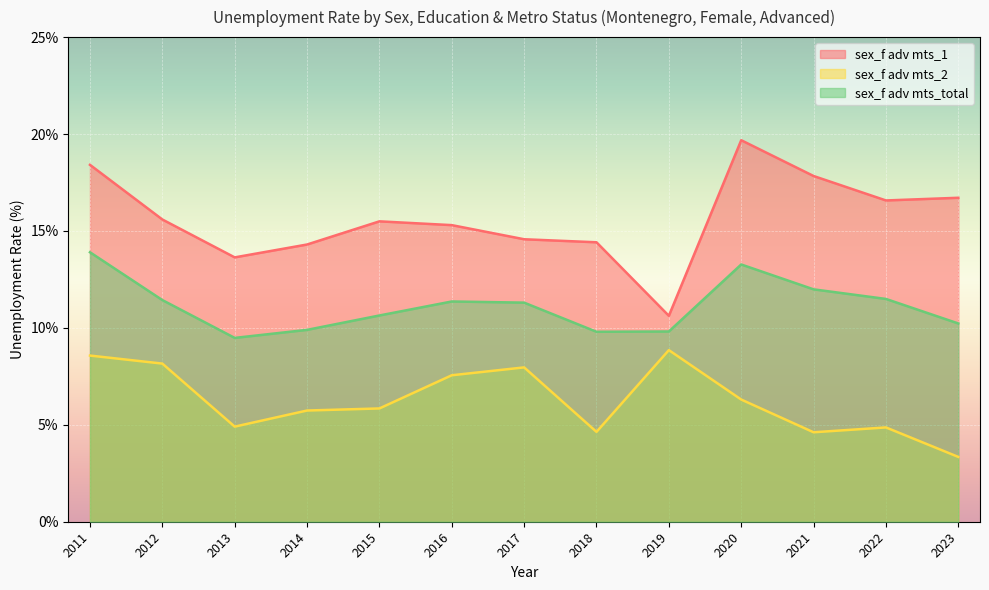

What are all the series names shown in the legend?

sex_f adv mts_1, sex_f adv mts_2, sex_f adv mts_total